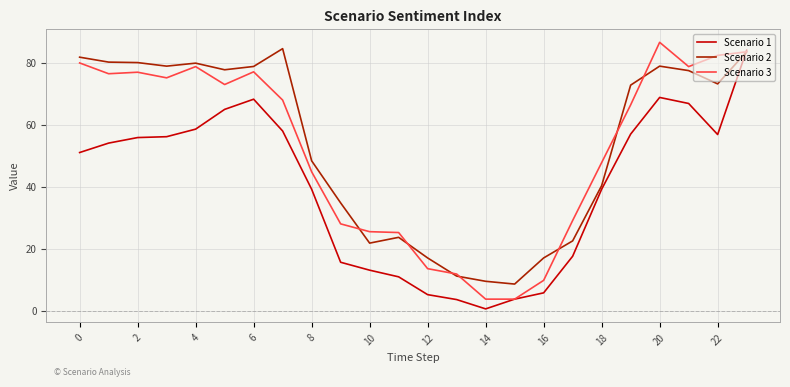

What is the highest value of the Scenario 3 series?

86.6